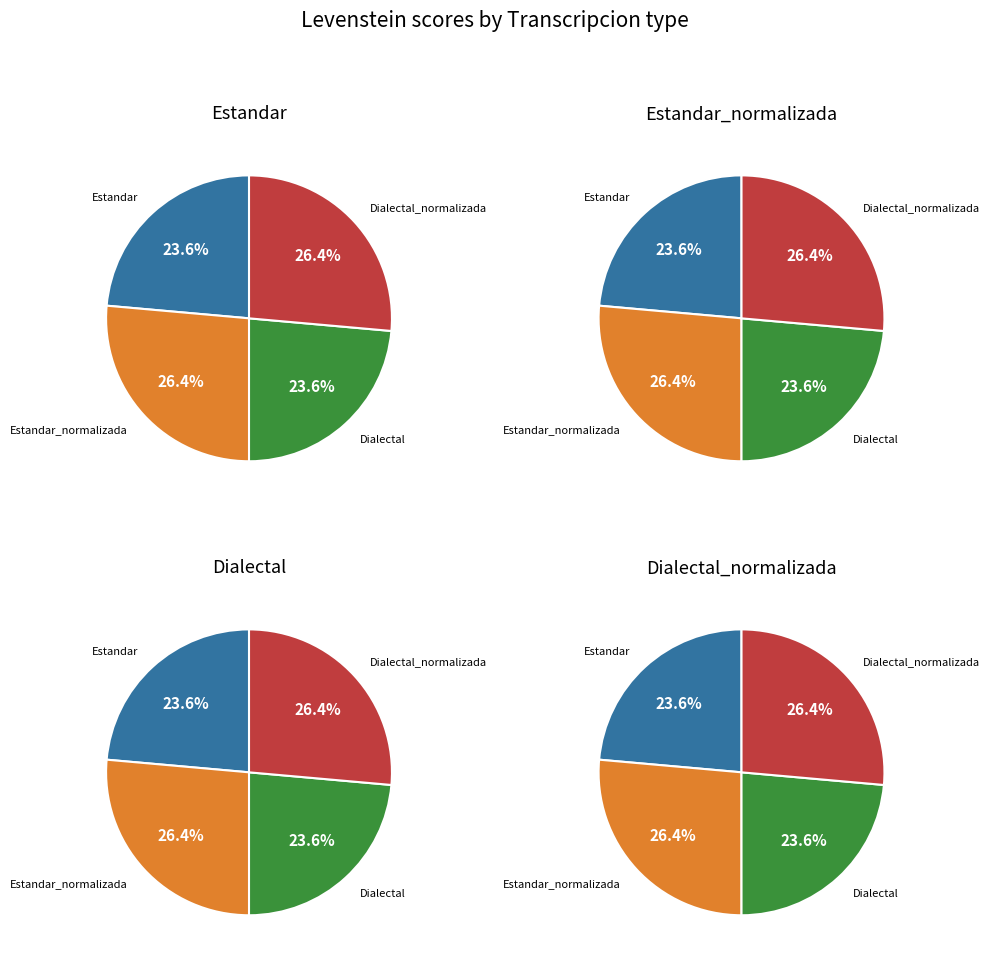

Does Estandar account for over 50% of the chart?

No